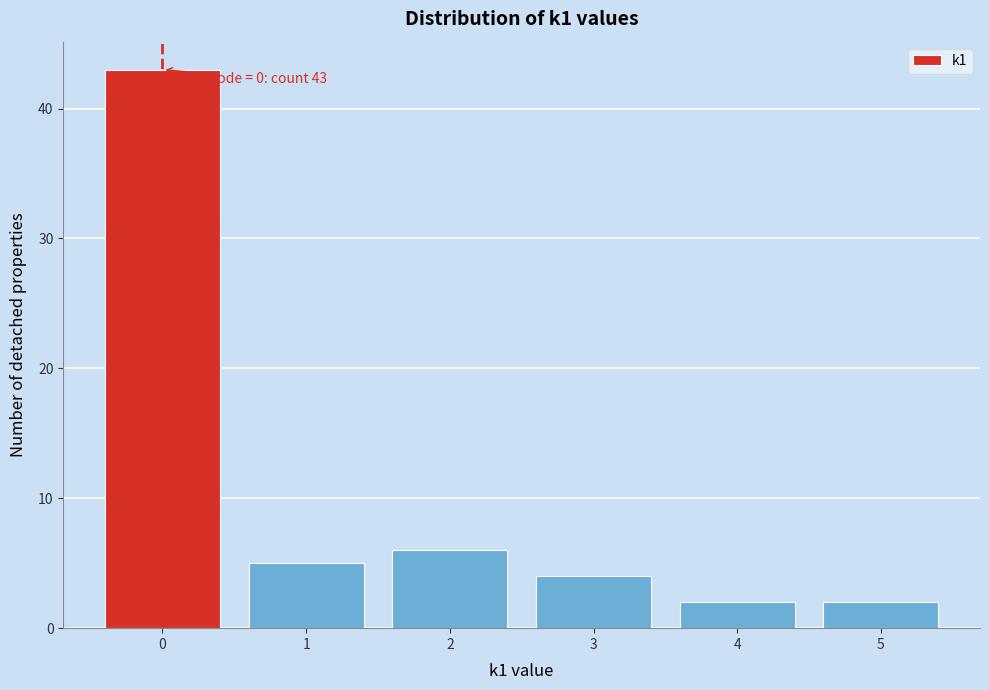

Which range on the x-axis has the tallest bar?

-0.5 to 0.5